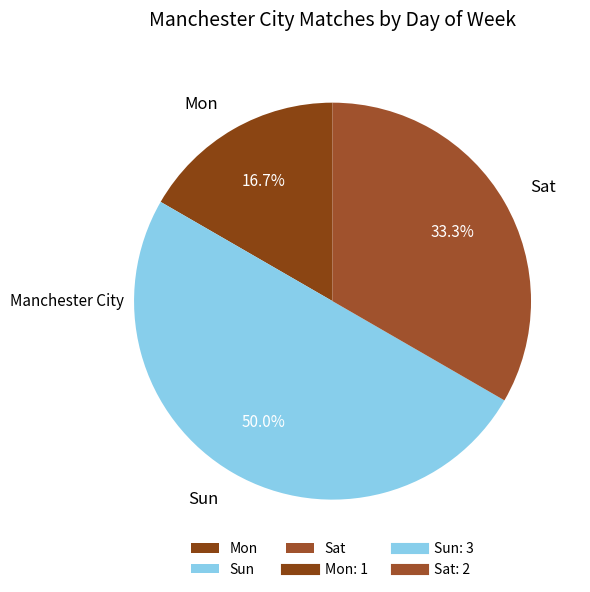

Count the number of slices in the pie.

3